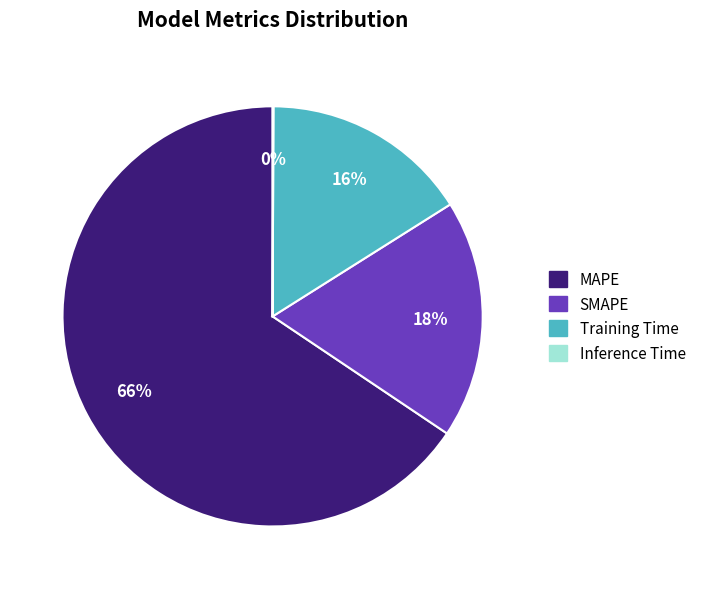

Which category has the biggest portion of the pie?

MAPE